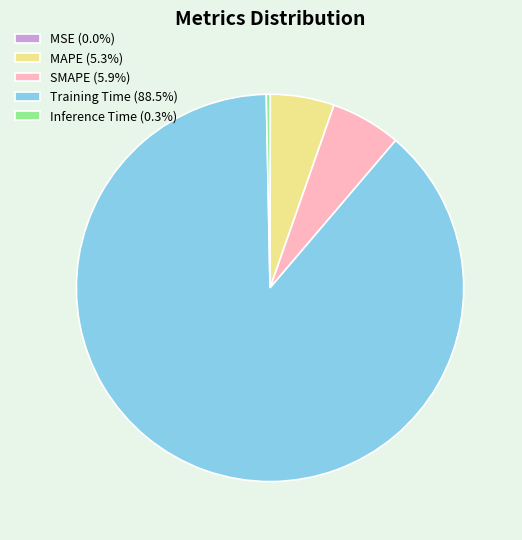

Is the sum of Inference Time (0.3%) and MAPE (5.3%) greater than half?

No